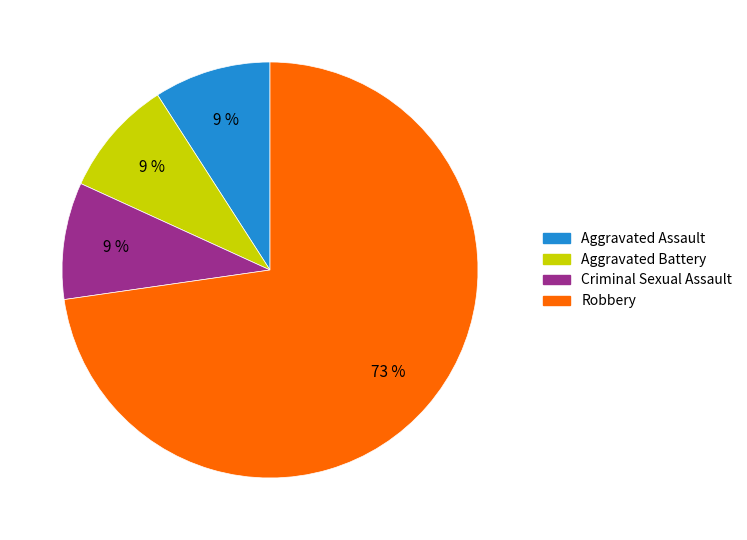

Which slice represents more than half of the pie?

Robbery